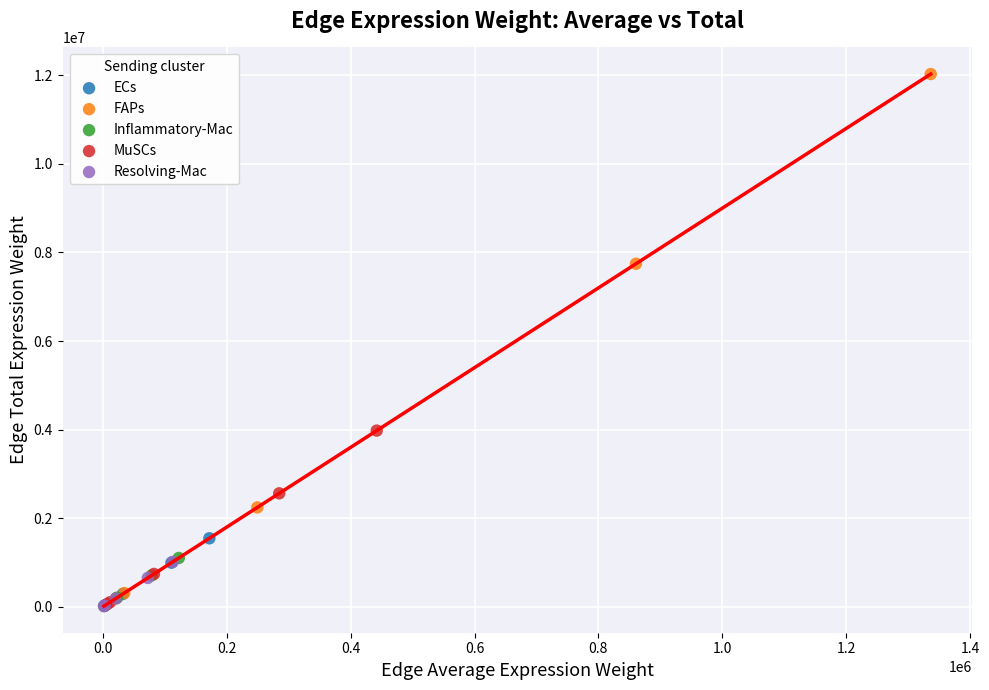

Which series reaches the maximum Y coordinate?

FAPs